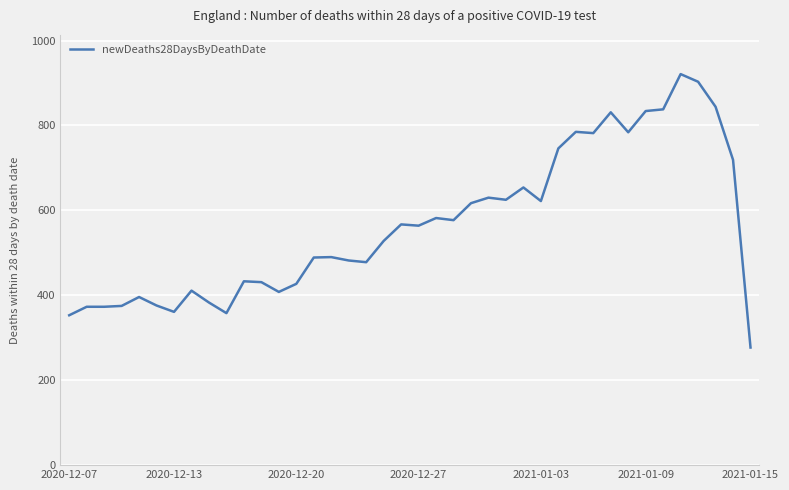

What is the maximum value shown in the chart?

921